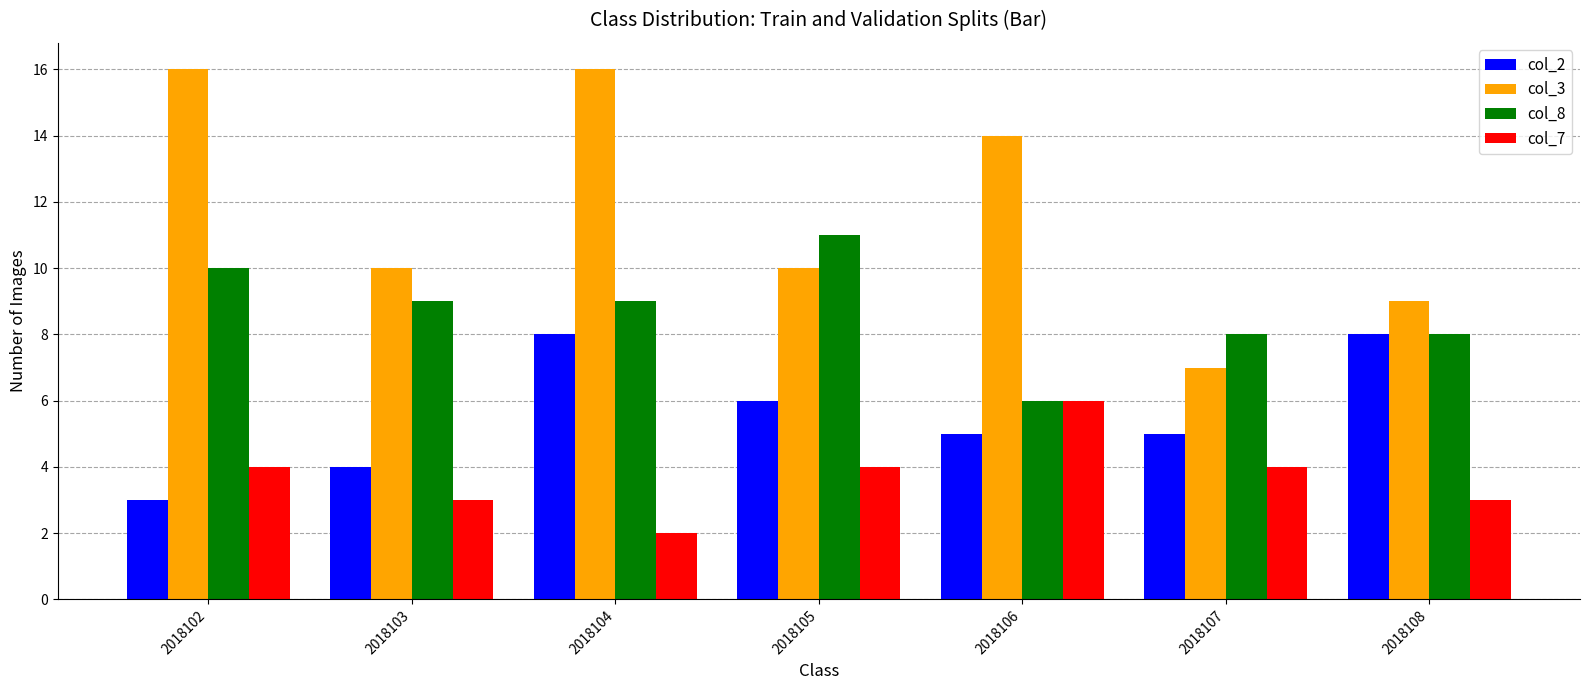

Rank the series by their average value, from highest to lowest.

col_3, col_8, col_2, col_7